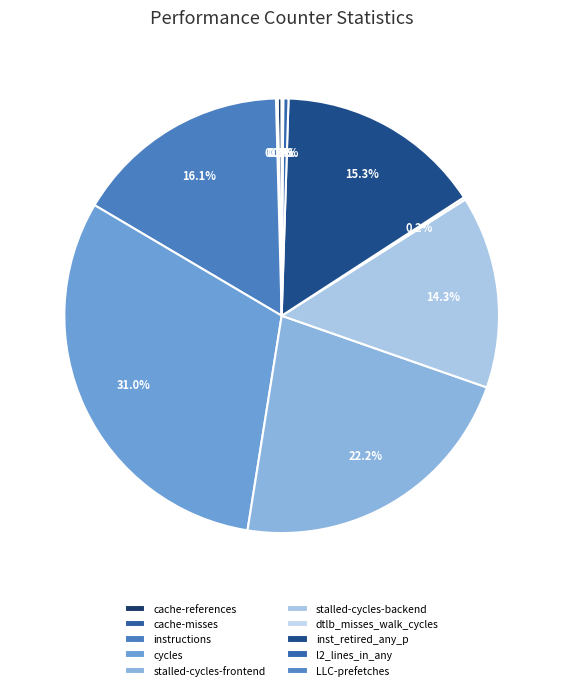

Is there a majority slice in this chart?

No